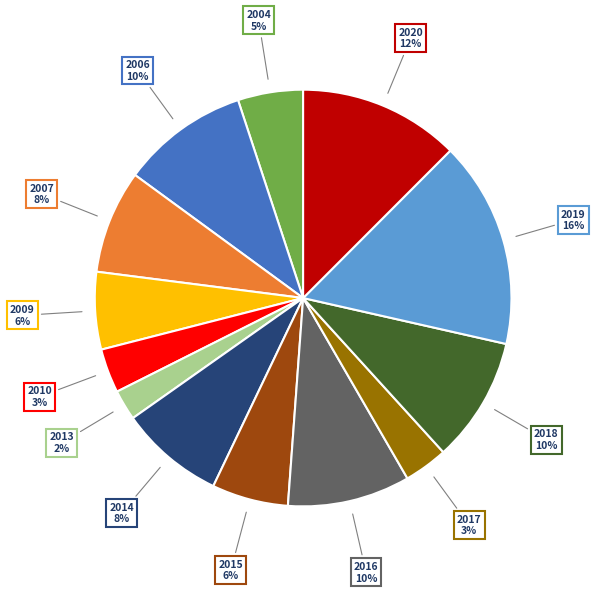

Do 2006 and 2019 together represent more than half of the pie?

No